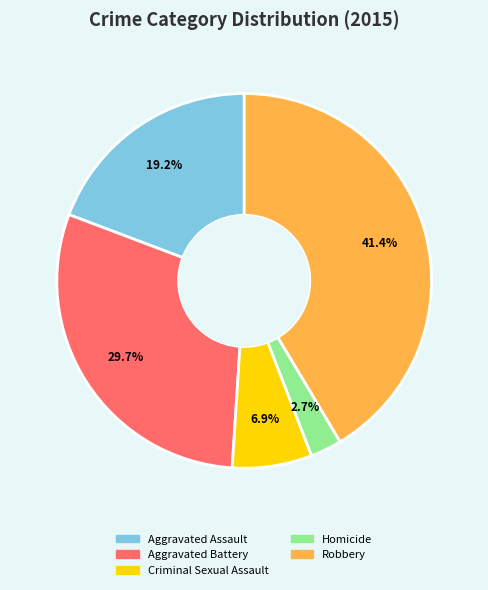

To the nearest percent, what is the difference between the Homicide and Aggravated Battery slice percentages?

27%